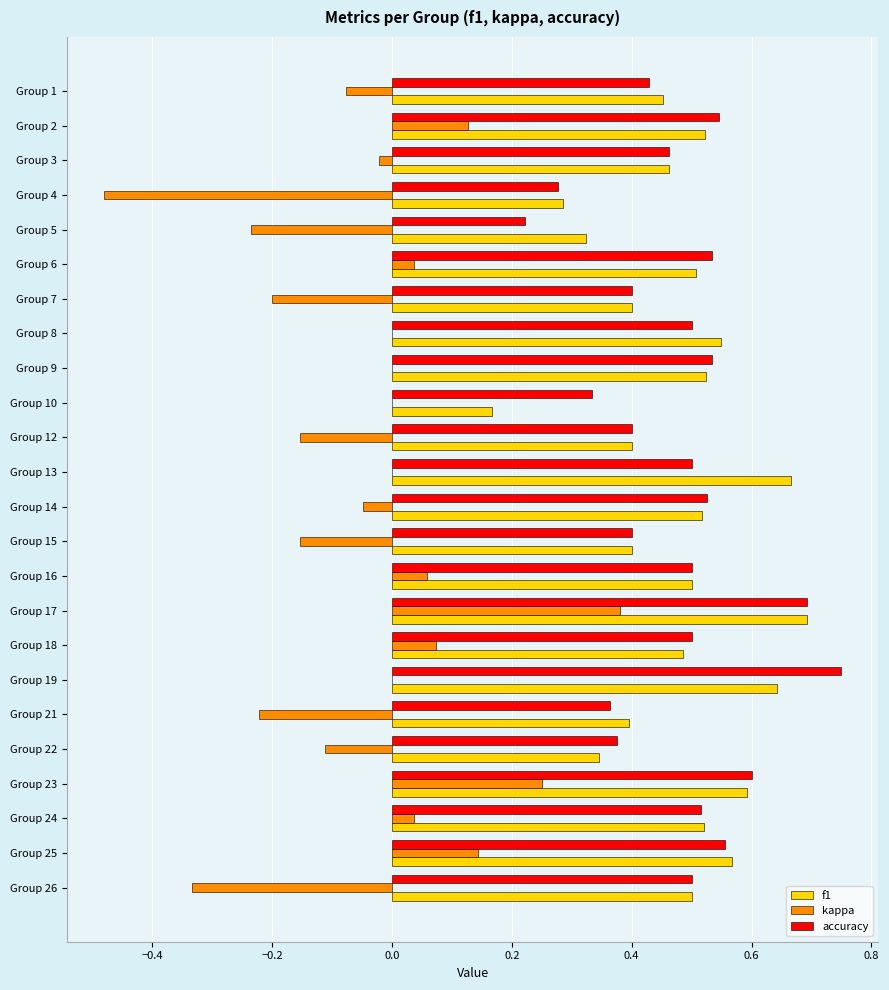

At which category is the sum across all series the highest?

Group 17